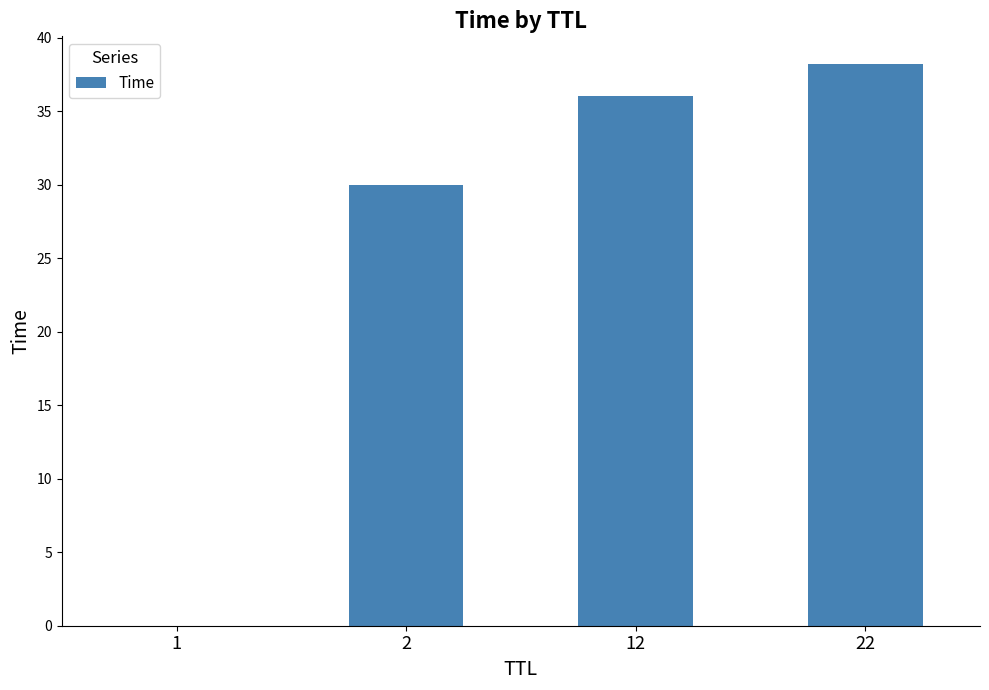

What is the greatest value displayed?

38.2